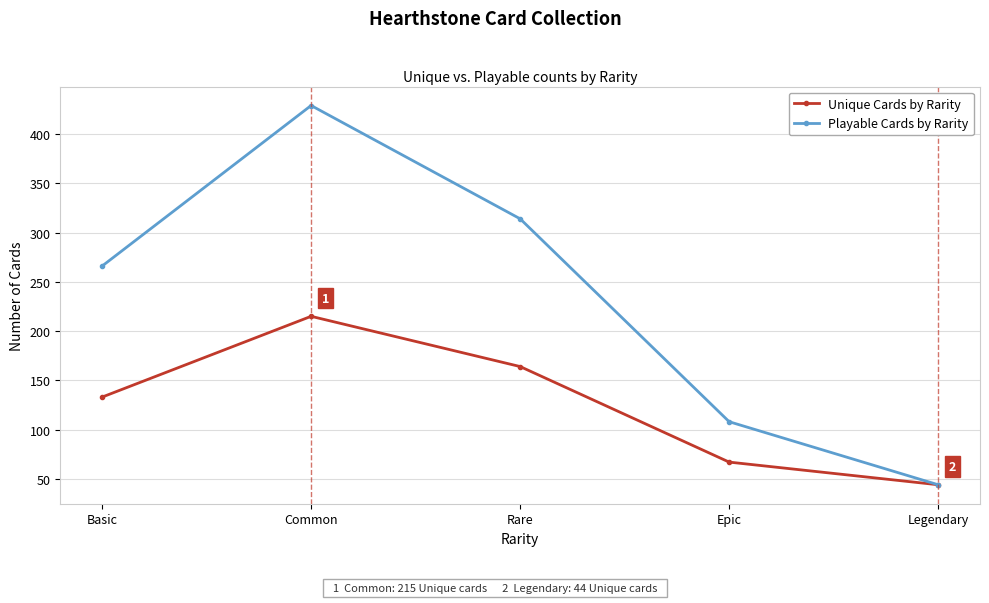

The Playable Cards by Rarity series shows 314 at Rare. True or false?

True